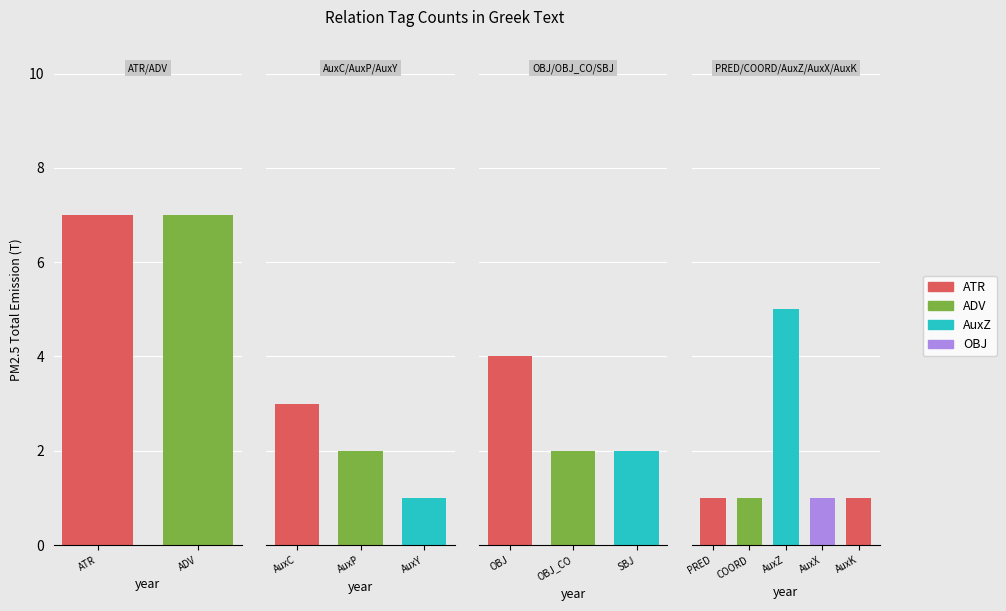

Read the value at COORD.

1